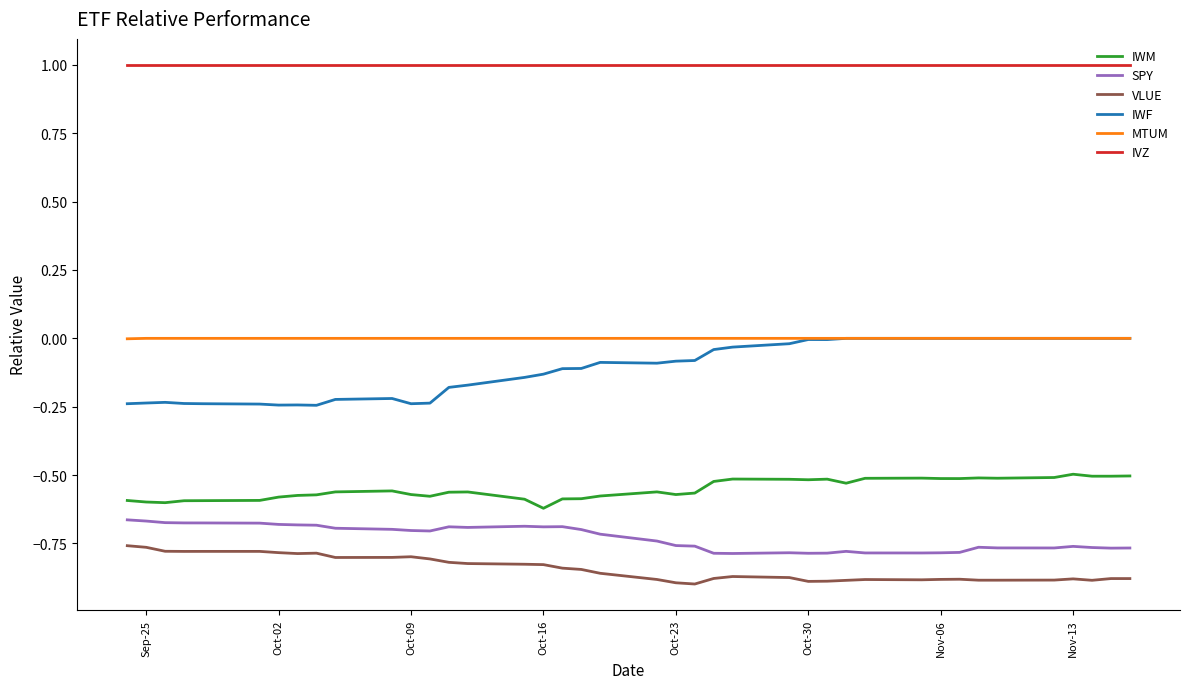

What is the difference between the maximum and second lowest values in the IWM series?

0.1